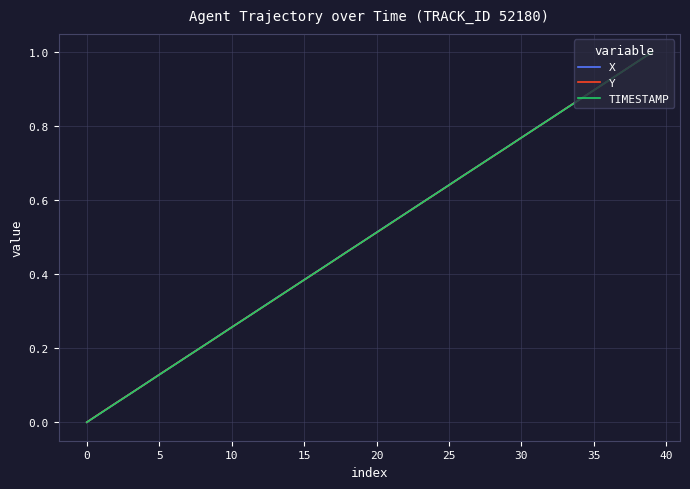

List the series in order of their overall mean, lowest first.

TIMESTAMP, Y, X